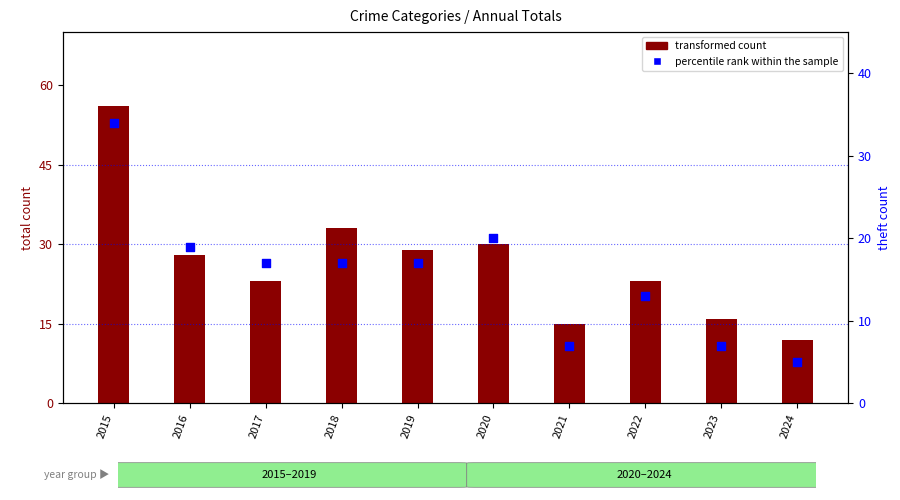

Between 2019 and 2017, which is larger?

2019